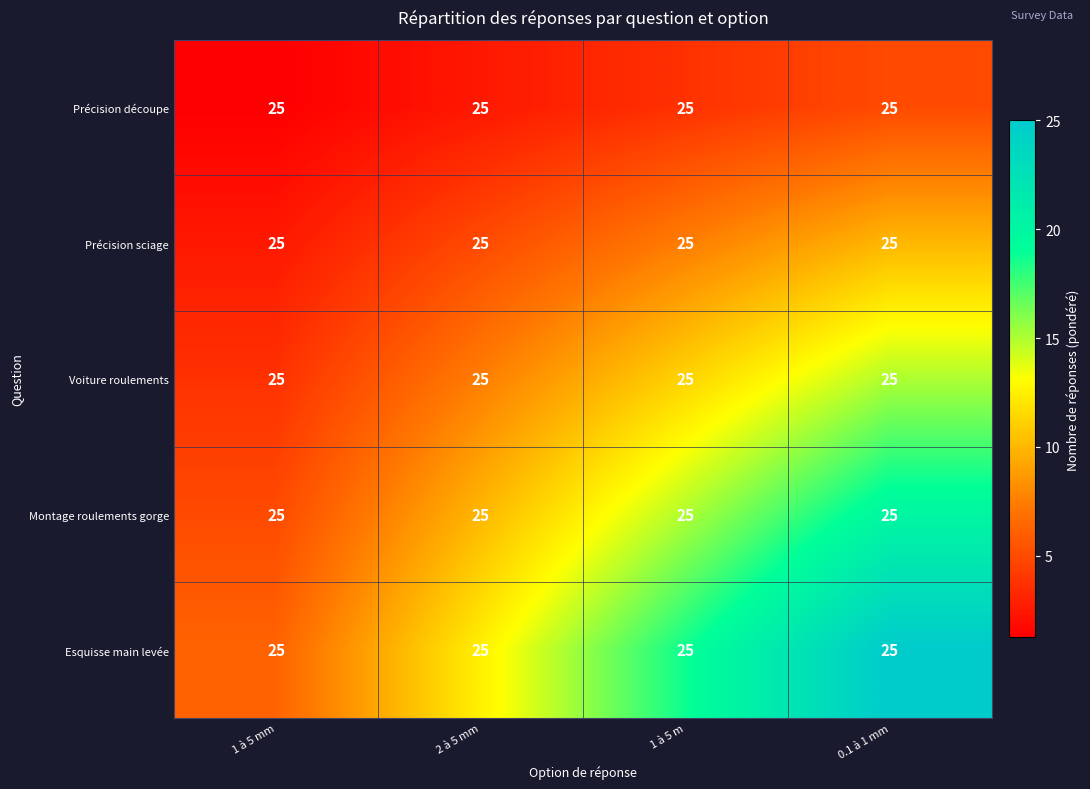

Between 1 à 5 m and 2 à 5 mm, which is larger?

1 à 5 m